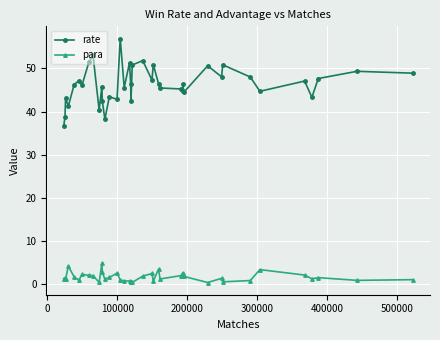

In para, how many points are lower than both neighbors (excluding endpoints)?

11